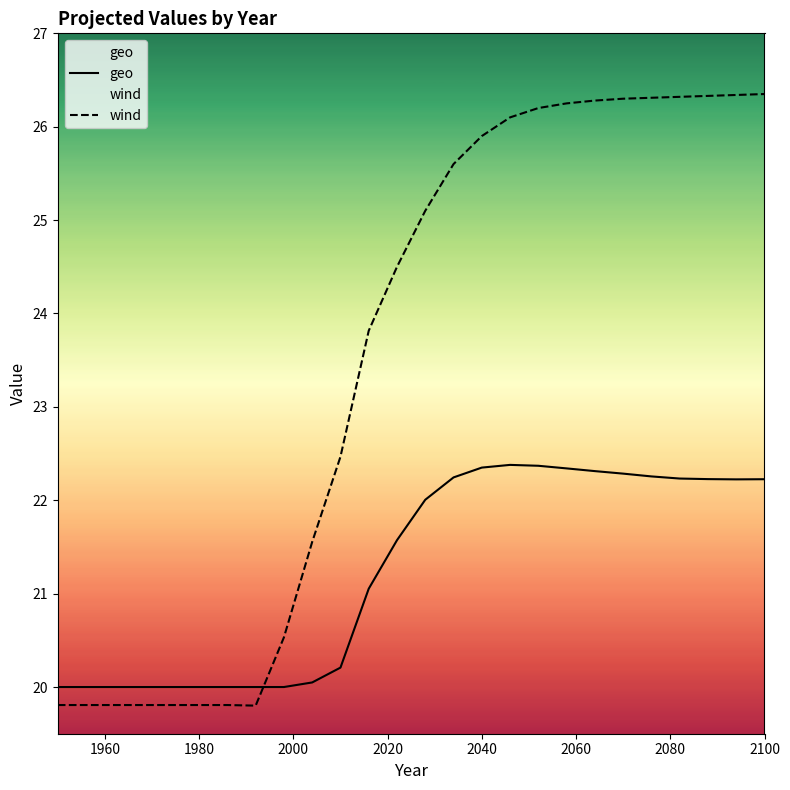

Rank the series by their average value, from highest to lowest.

wind, geo